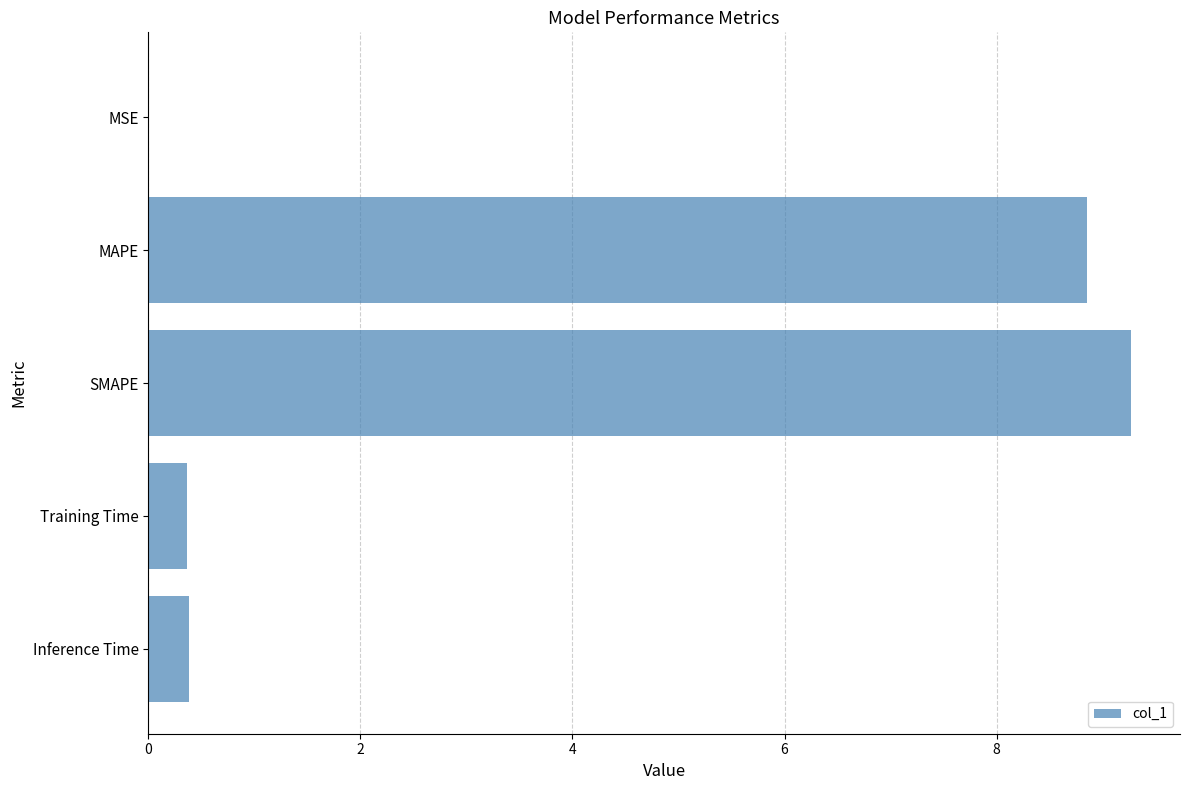

What is the sum of all values?

18.9